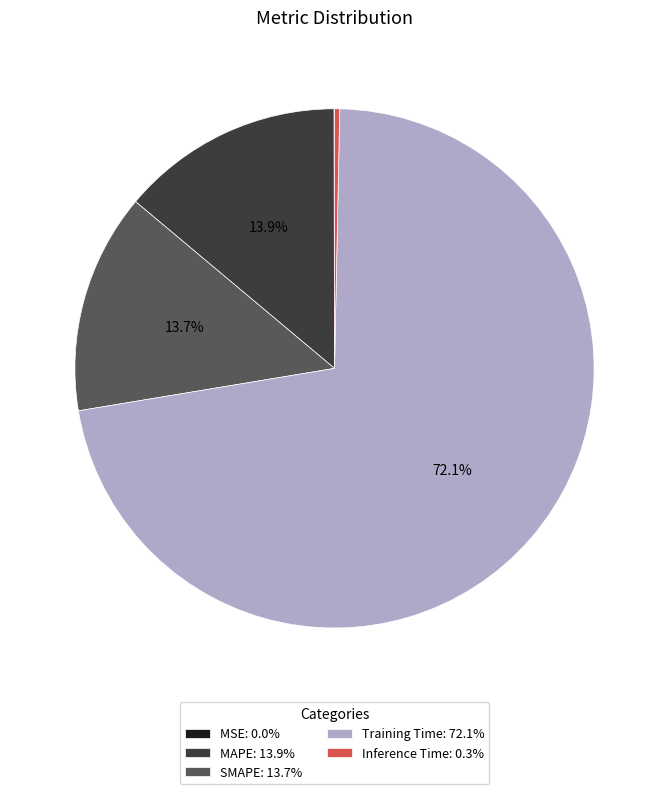

What portion of the pie excludes SMAPE?

86.3%